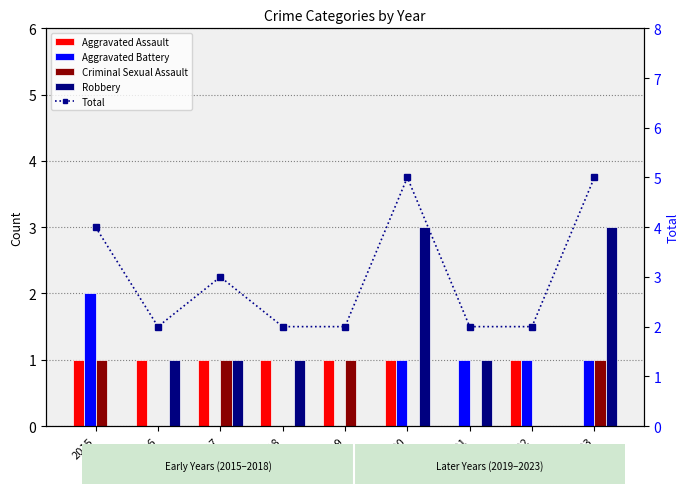

What is the sum of the Criminal Sexual Assault values at 2016 and 2019?

1